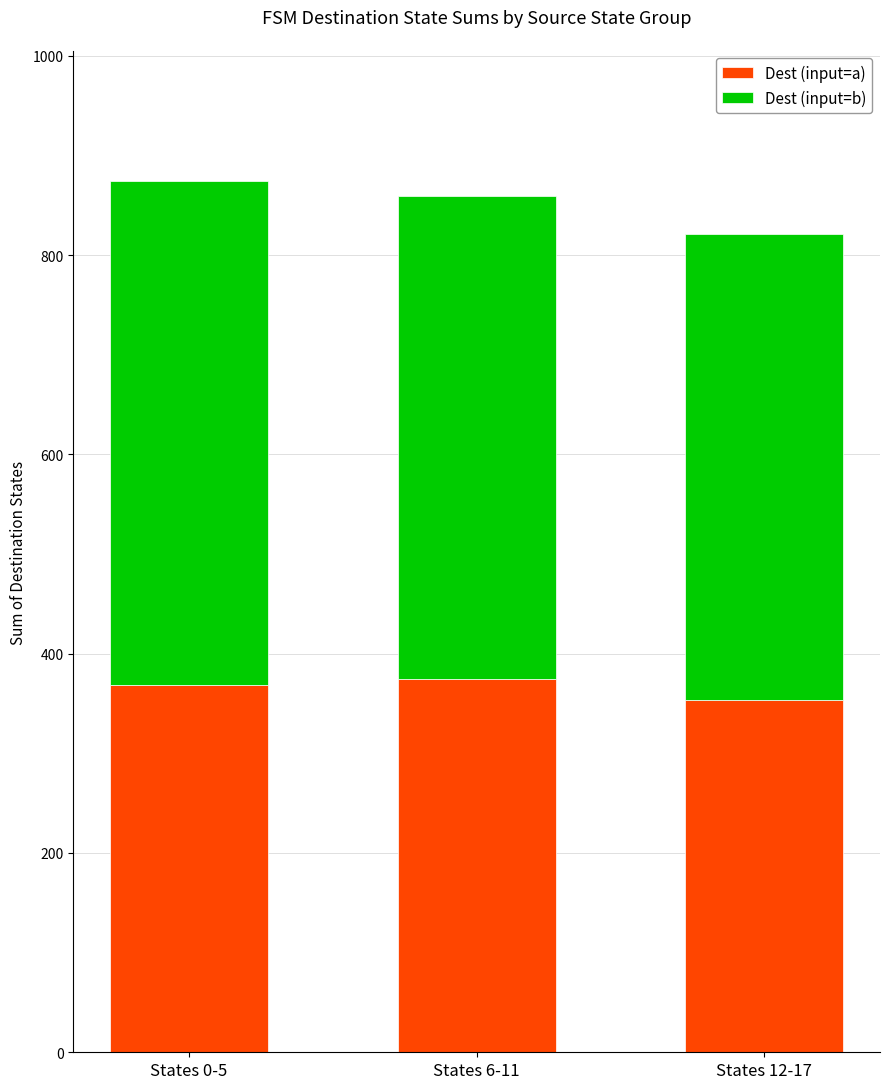

What is the minimum value for Dest (input=a)?

354